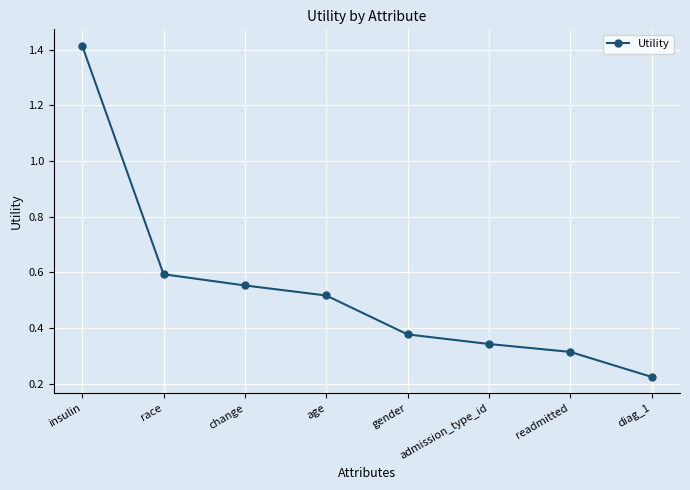

How many distinct data groups are displayed?

1